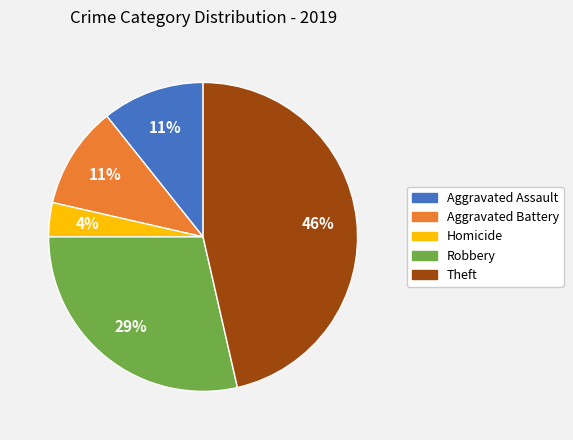

To the nearest percent, what is the average slice percentage?

20%